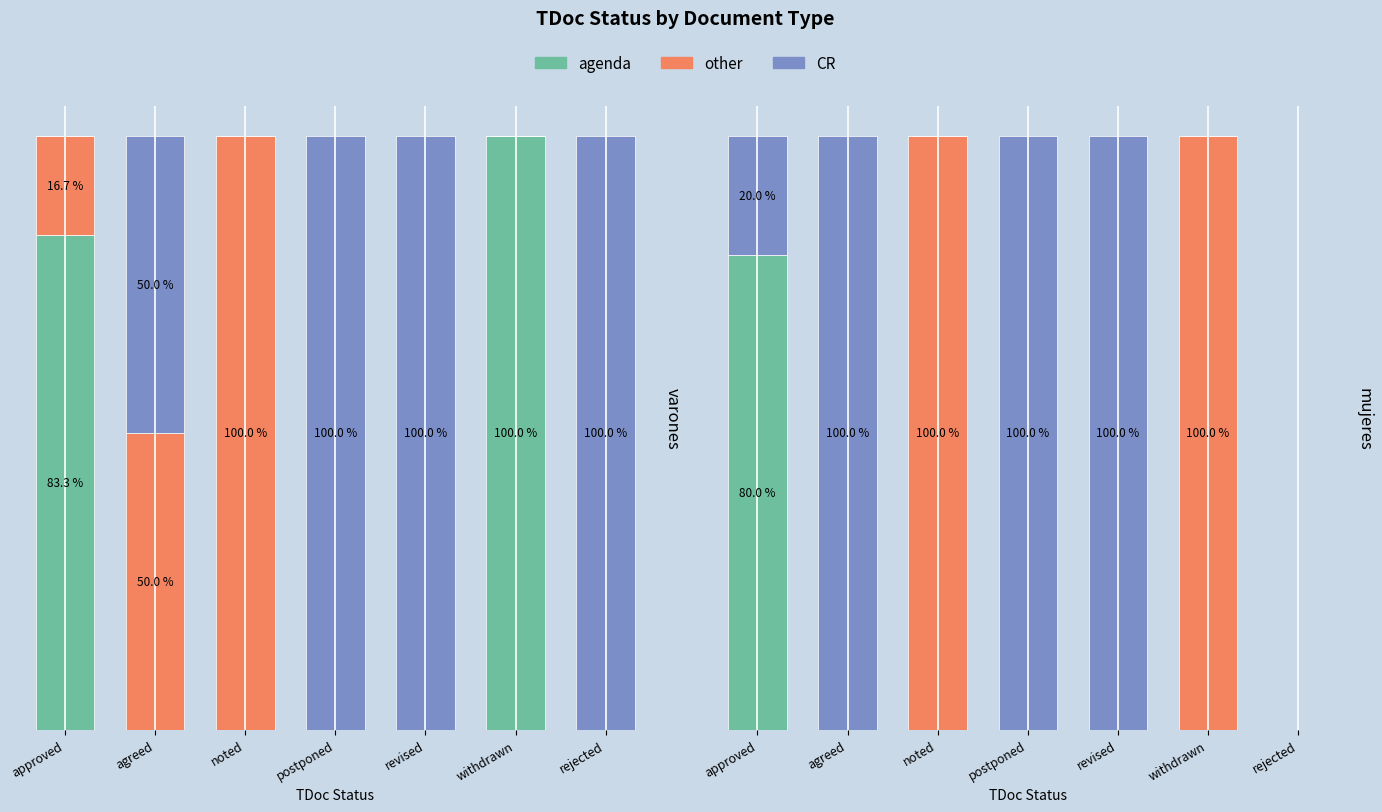

Which series has the widest spread of values?

other